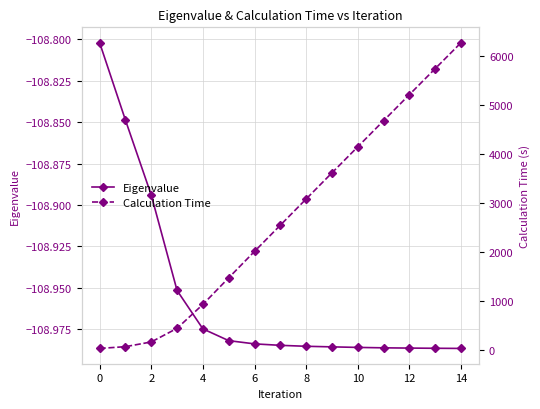

Is it true that Eigenvalue equals -108.9 at 2?

True